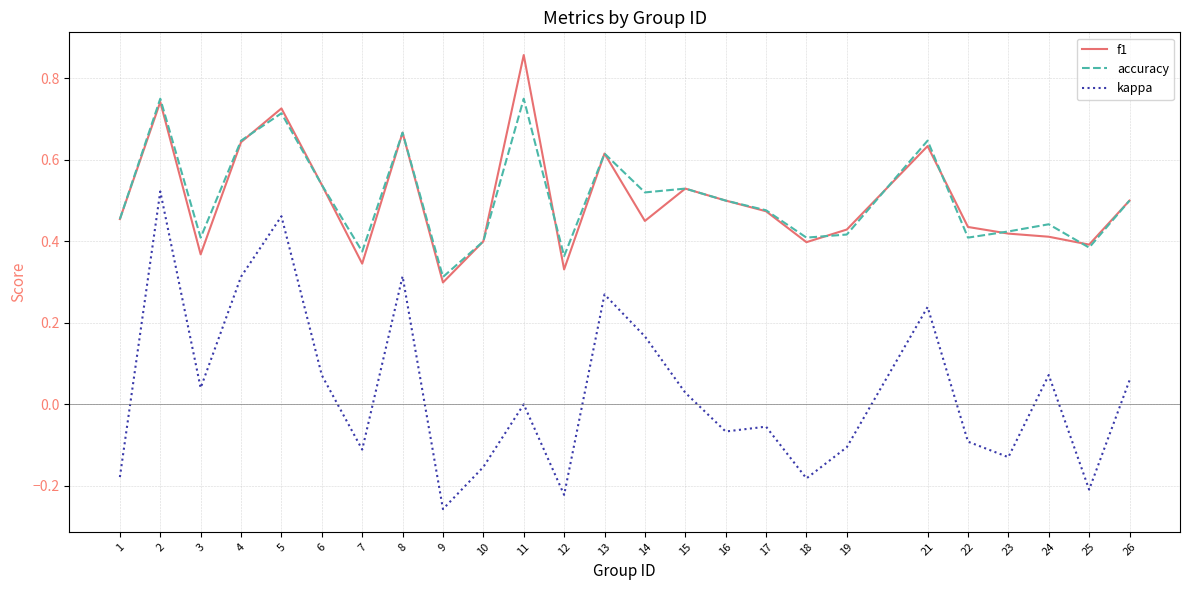

True or false: f1 has more than 0 points higher than both neighbors.

True